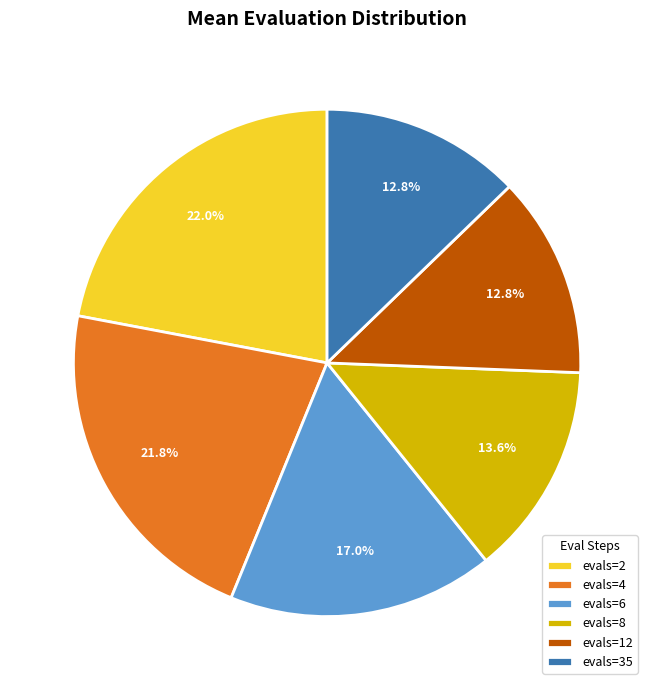

Between evals=8 and evals=35, which is larger?

evals=8